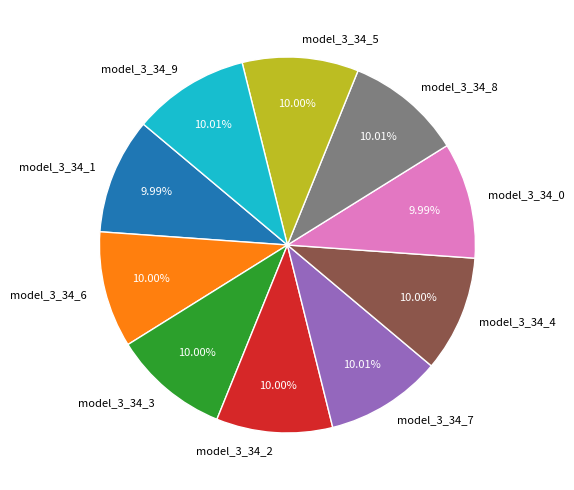

Does model_3_34_1 represent more than half of the total?

No